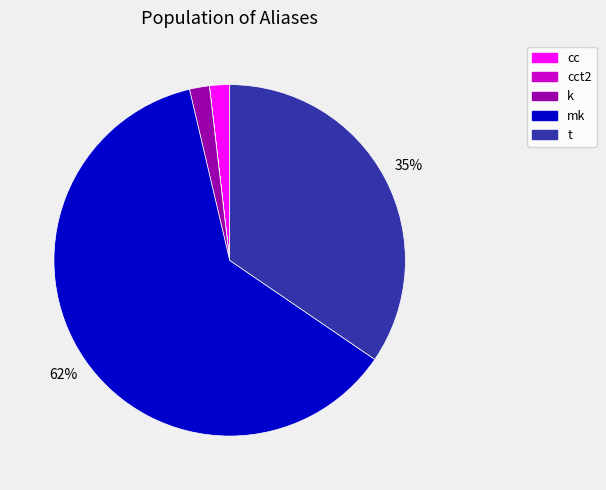

What is the largest slice in the pie chart?

mk